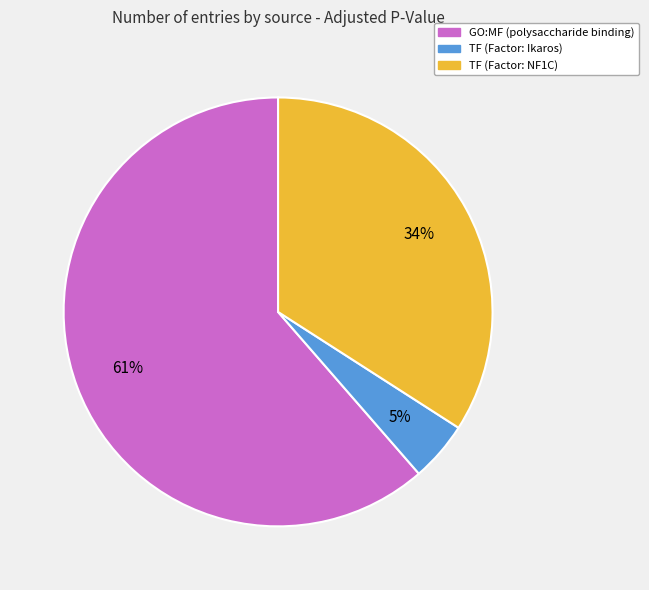

Do GO:MF (polysaccharide binding) and TF (Factor: Ikaros) together represent more than half of the pie?

Yes